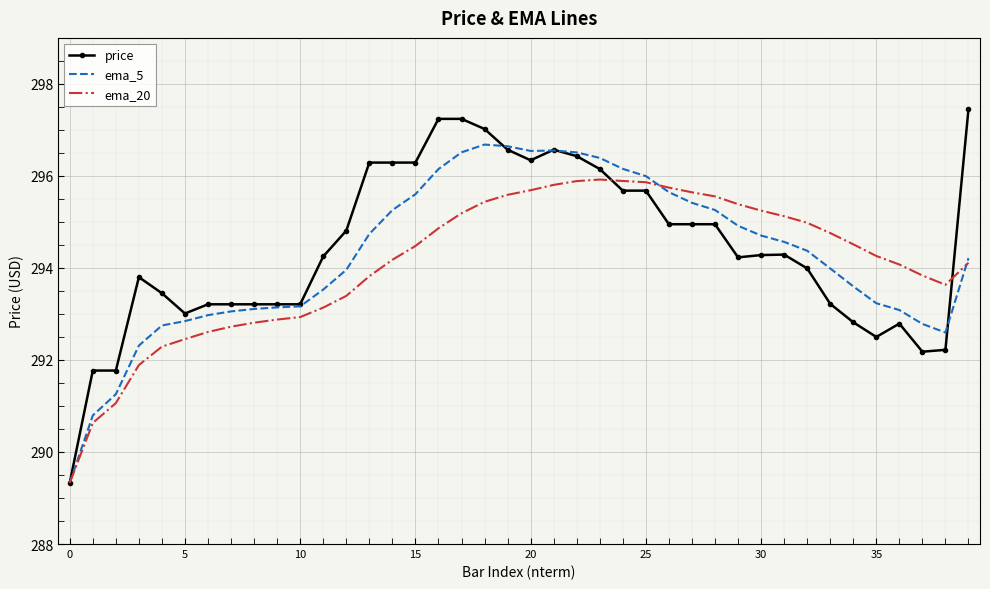

Which series has the widest spread of values?

price